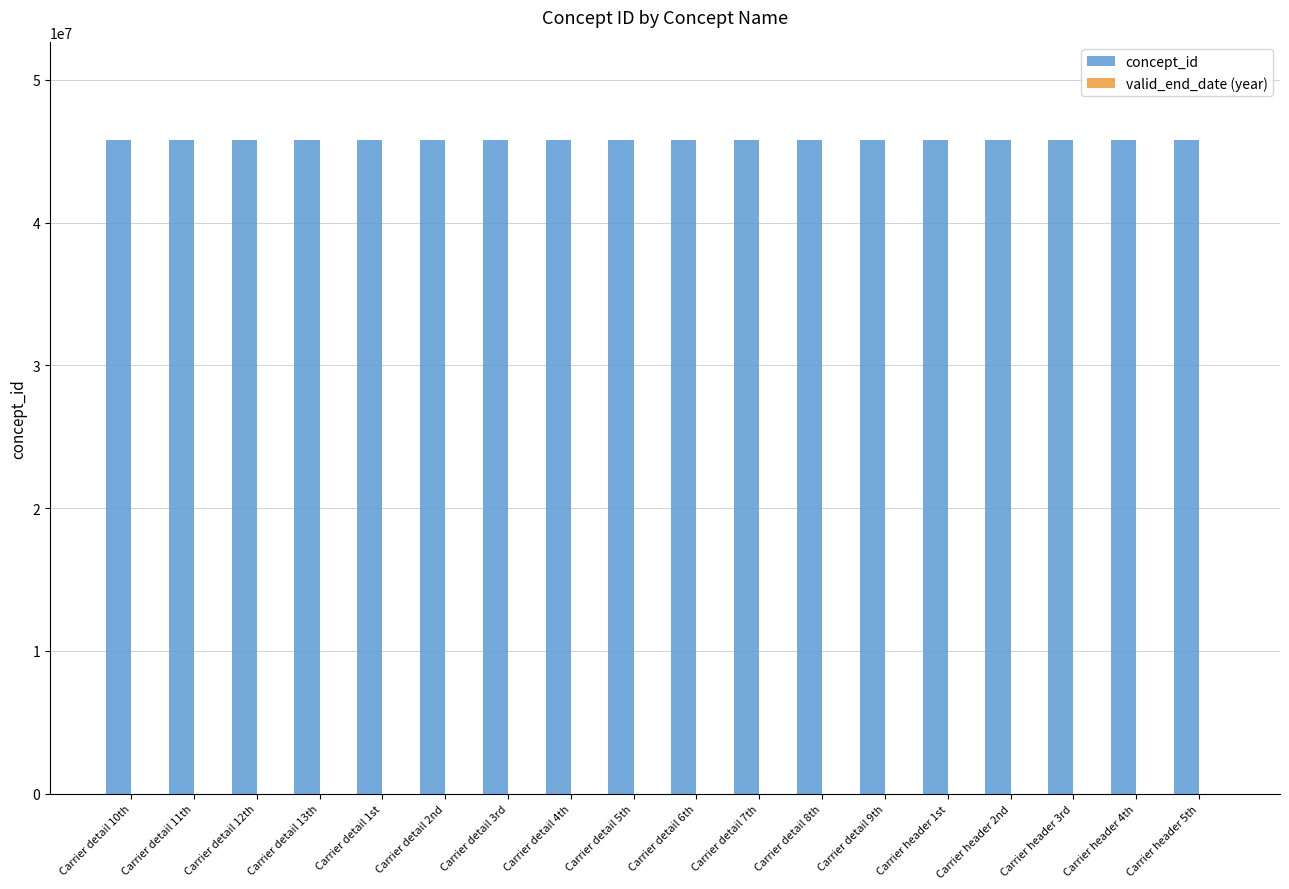

What is the sum of all concept_id values?

823623222